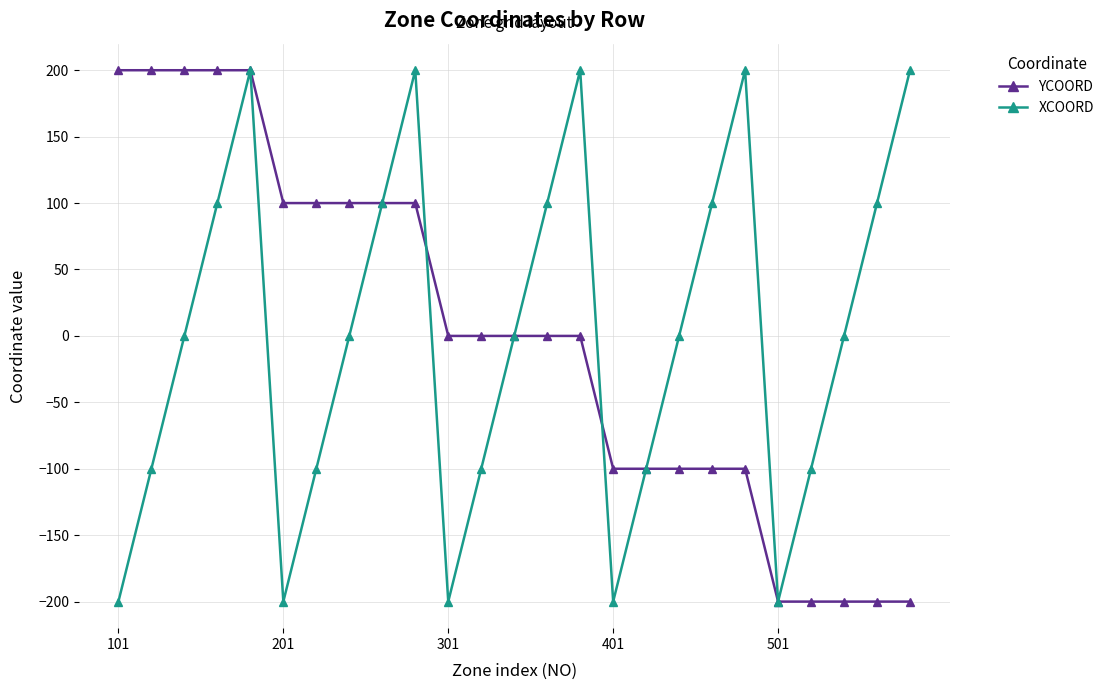

At how many categories does at least one series exceed 7?

16